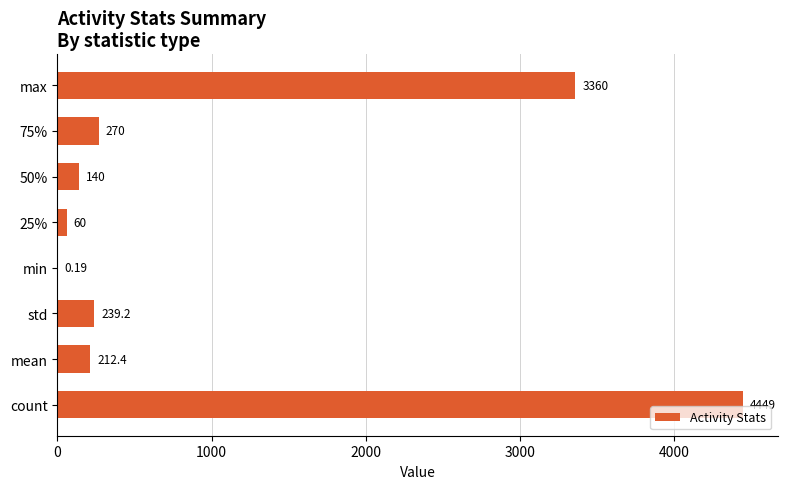

At which label is the value closest to 2224?

max